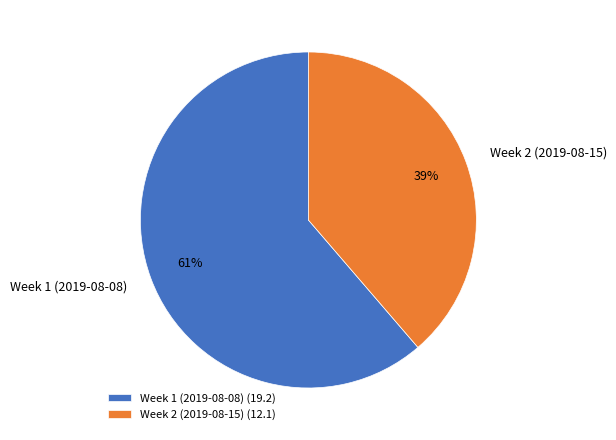

What is the largest slice in the pie chart?

Week 1 (2019-08-08)